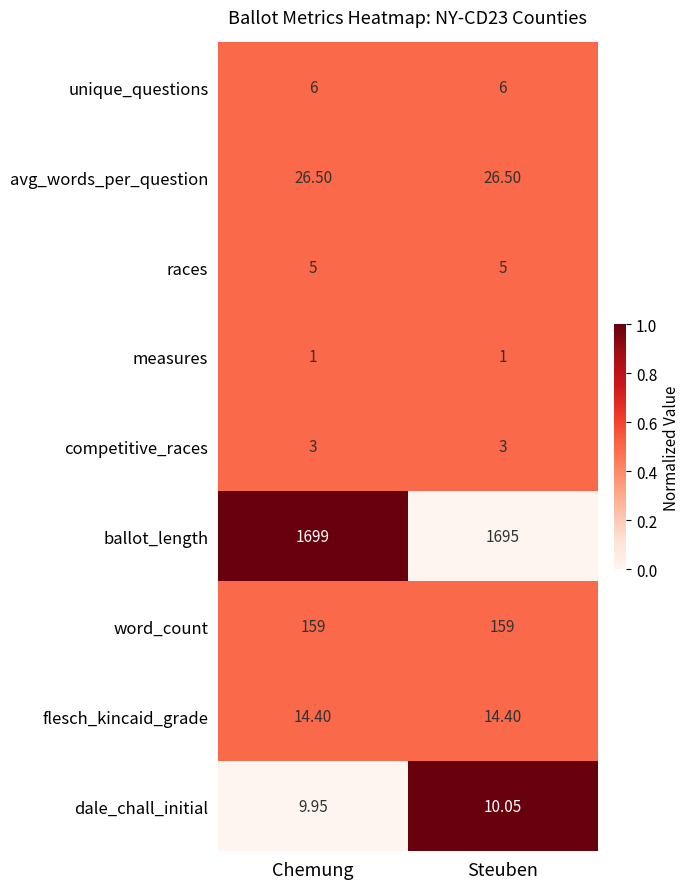

List the labels in order of dale_chall_initial value, largest first.

Steuben, Chemung